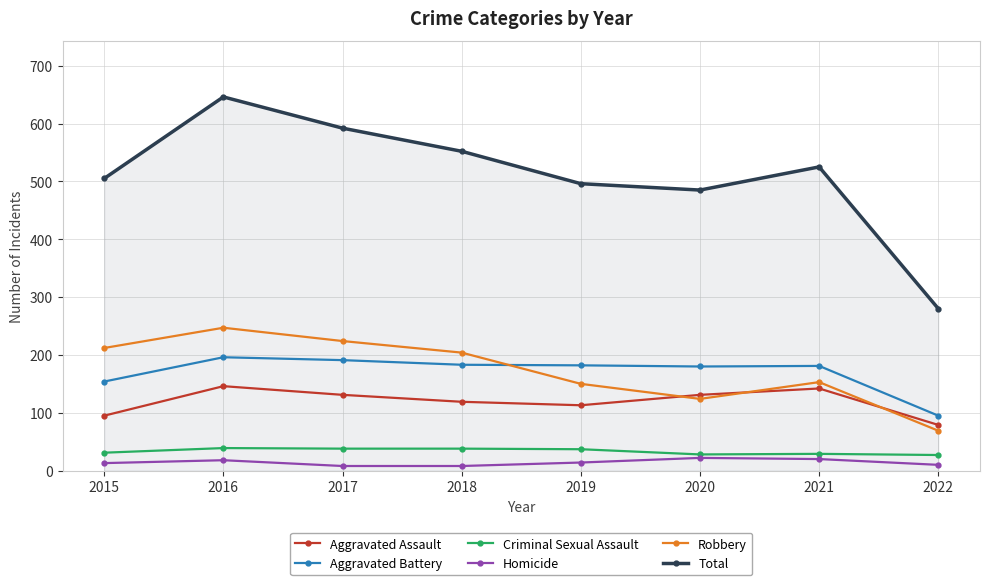

Between 2016 and 2017, which series saw the biggest shift?

Total